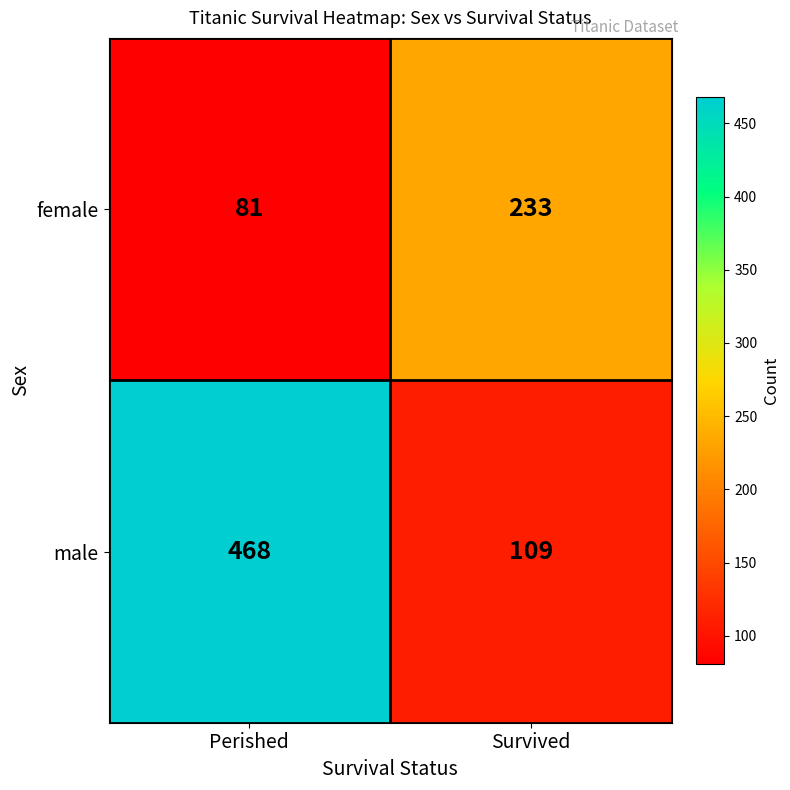

Is it true that male equals 234 at Perished?

False